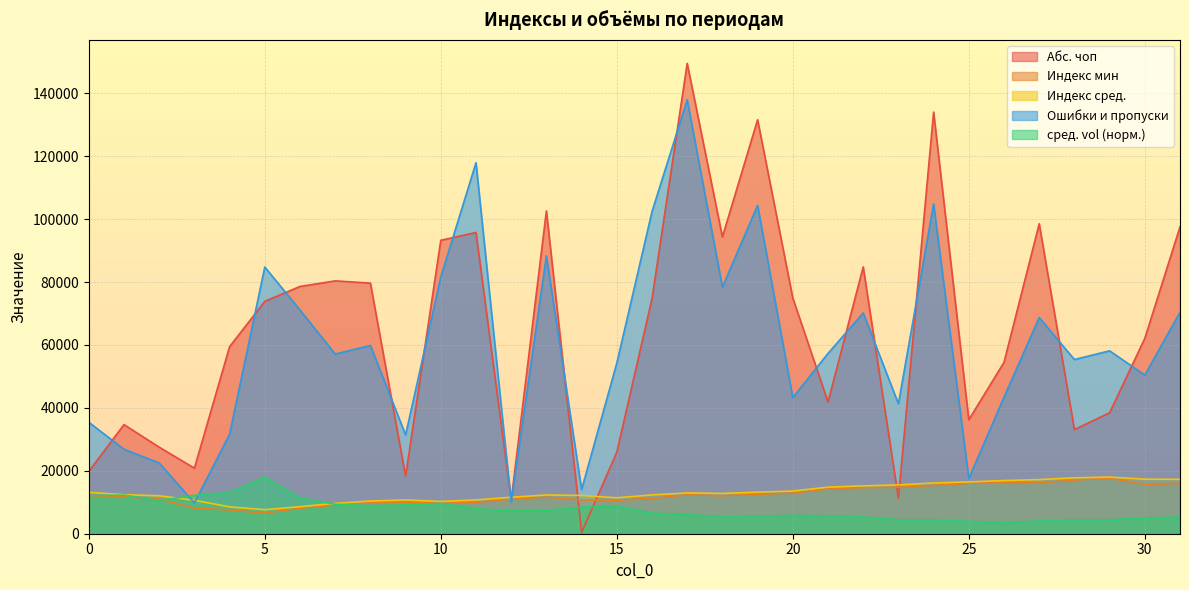

What is the average value of the Индекс сред. series?

13122.3